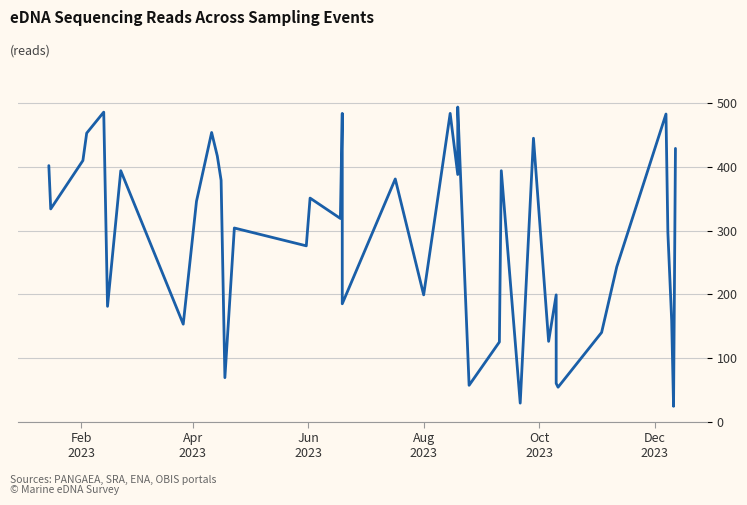

How many categories are shown in the chart?

40